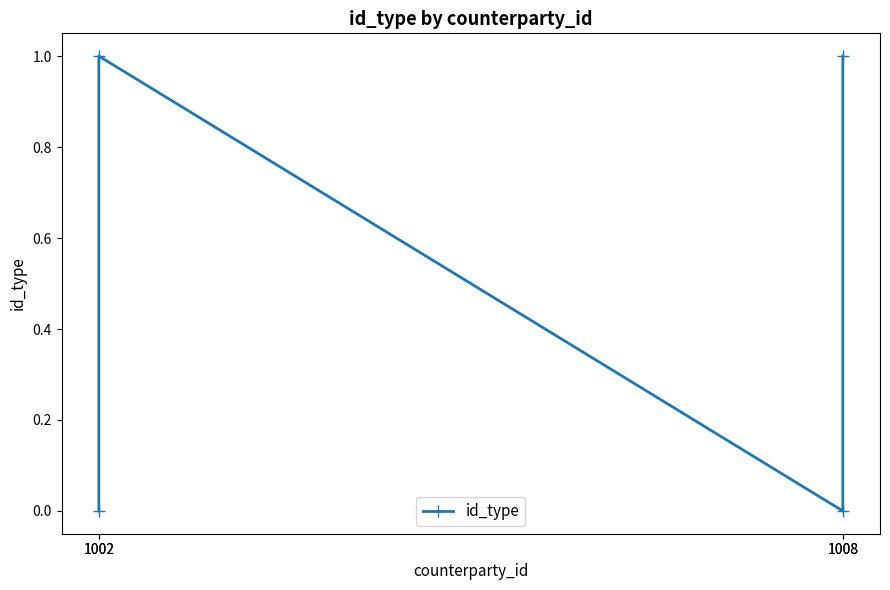

Between 1002 and 1008, which is larger?

1002